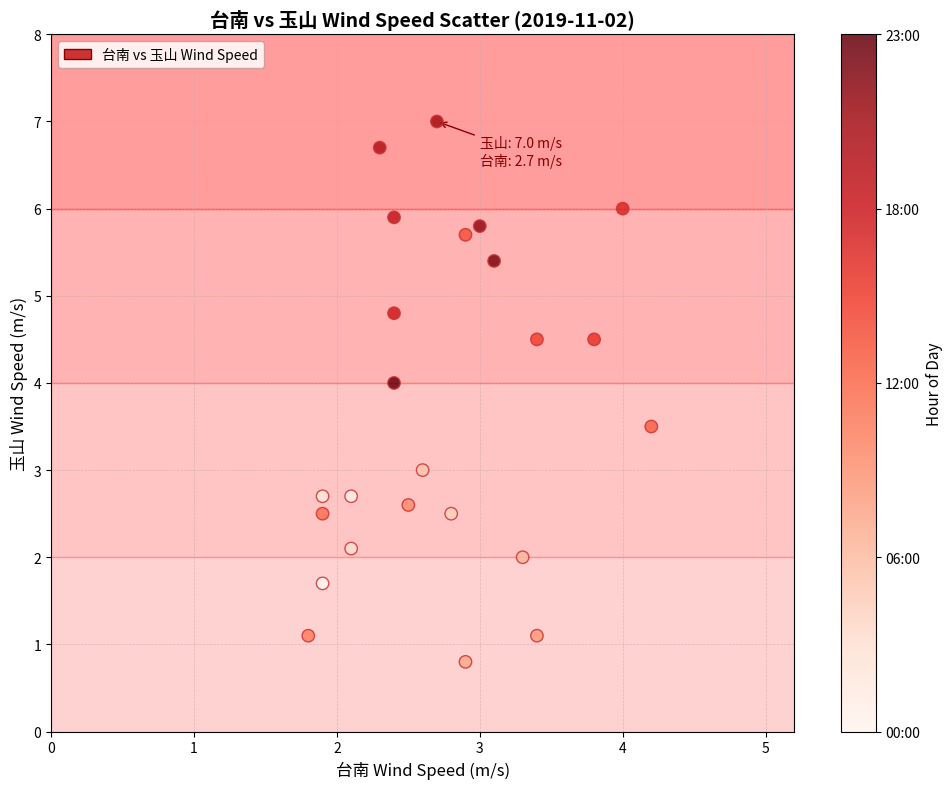

What is the range of X values (max minus min)?

2.4